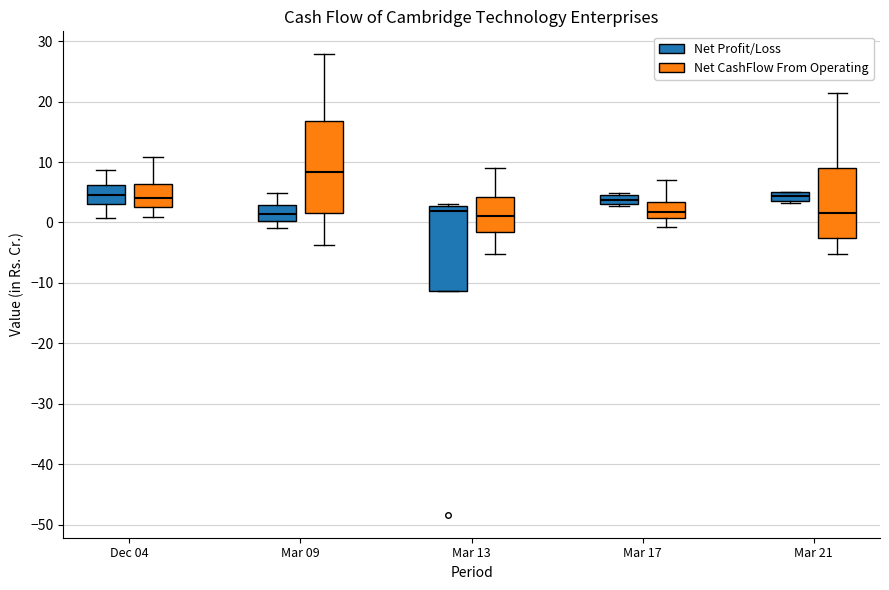

Which box's median line is the highest?

Mar 09 (Net CashFlow From Operating)